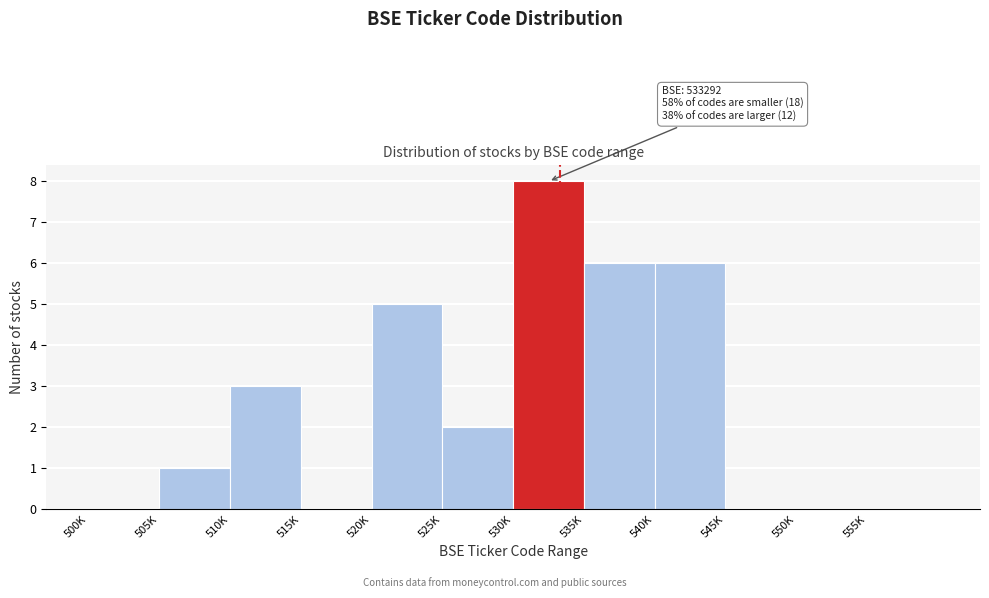

Reading right to left, transcribe all the data shown in this chart.

555K=0	550K=0	545K=0	540K=6	535K=6	530K=8	525K=2	520K=5	515K=0	510K=3	505K=1	500K=0